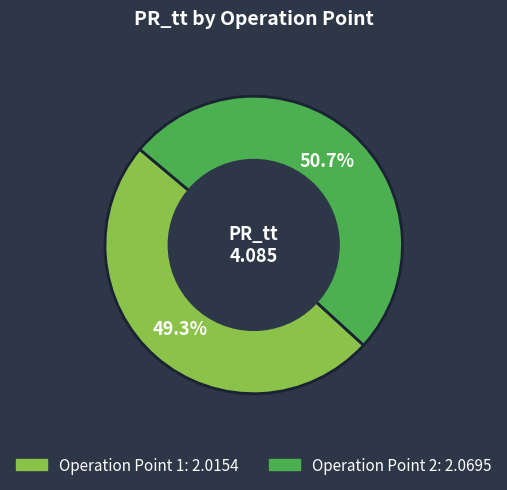

Is there any slice that represents more than half of the pie?

Yes